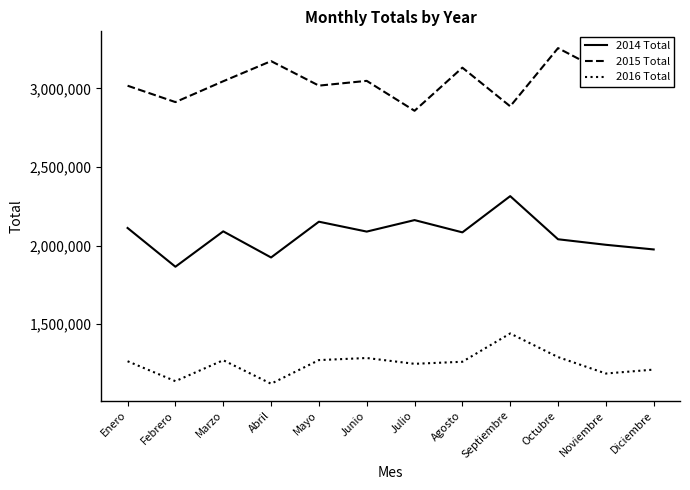

Rank the series at Julio from lowest to highest value.

2016 Total, 2014 Total, 2015 Total